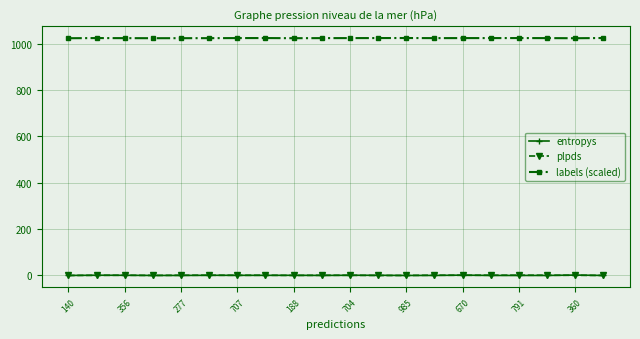

True or false: labels (scaled) and entropys intersect in this chart.

False